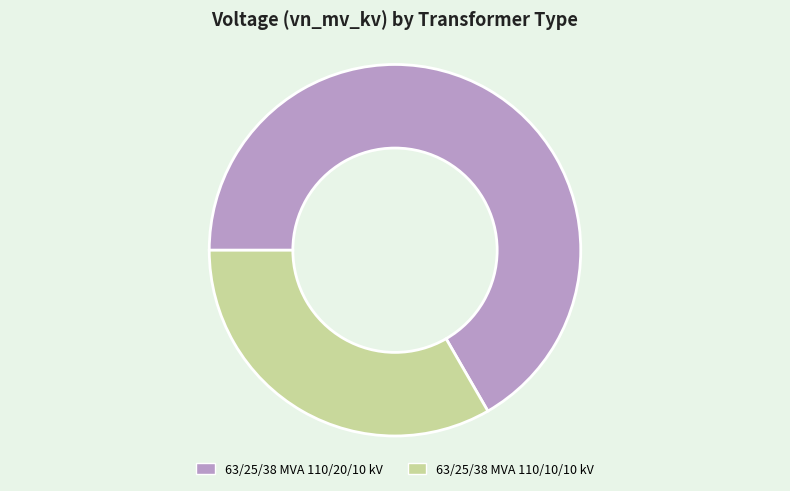

Rank the categories by value from lowest to highest.

63/25/38 MVA 110/10/10 kV, 63/25/38 MVA 110/20/10 kV